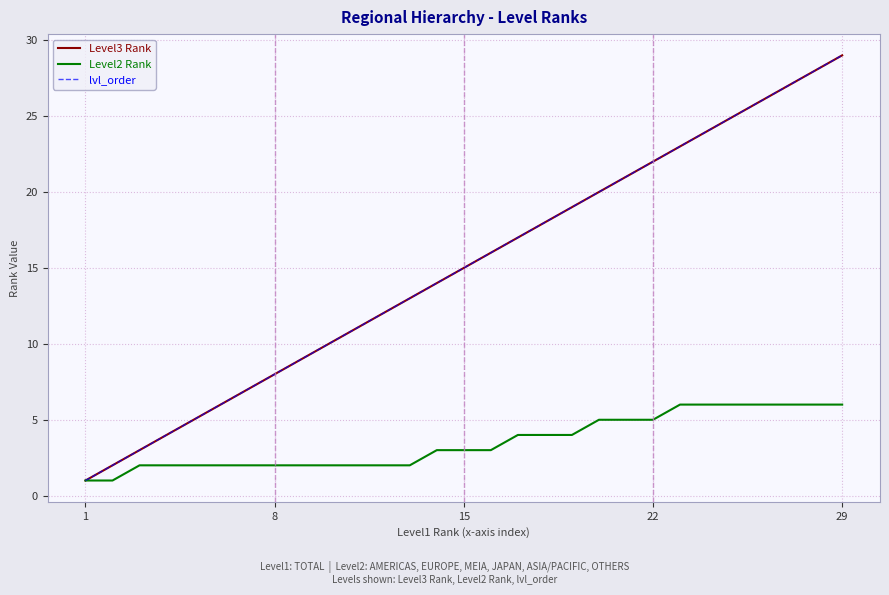

Is this an area chart (filled region under the line)?

No